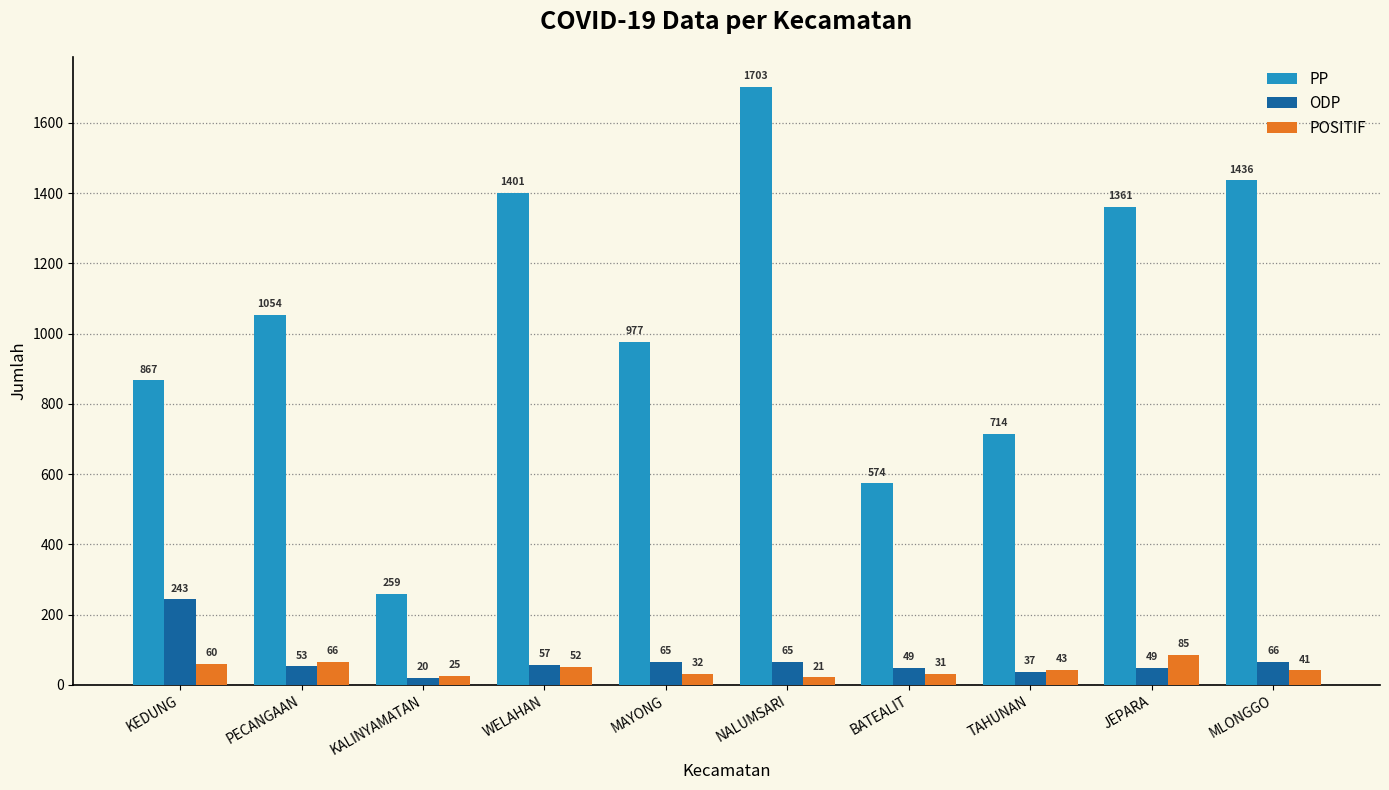

At which label is PP closest to 981?

MAYONG